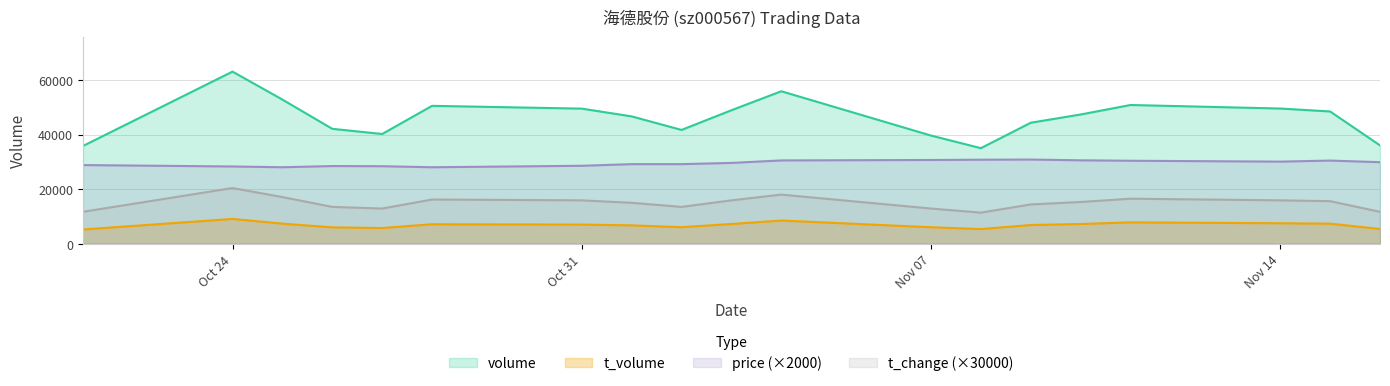

Where does the t_volume series first go above 7020?

Oct 24